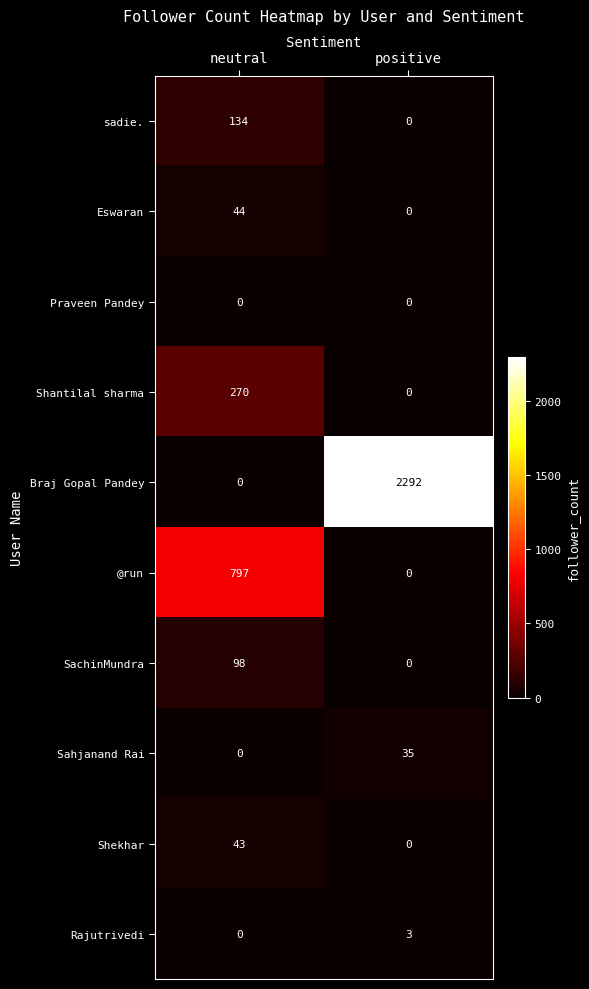

How many distinct data groups are displayed?

10